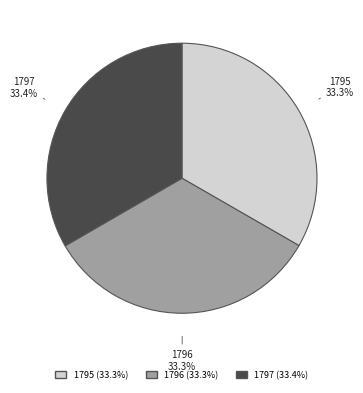

Count the number of slices in the pie.

3